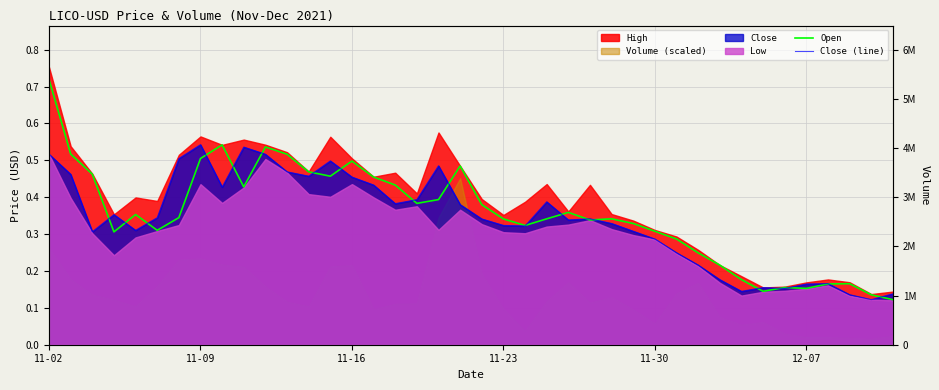

The Close (line) series shows 0.3 at 11-30. True or false?

True